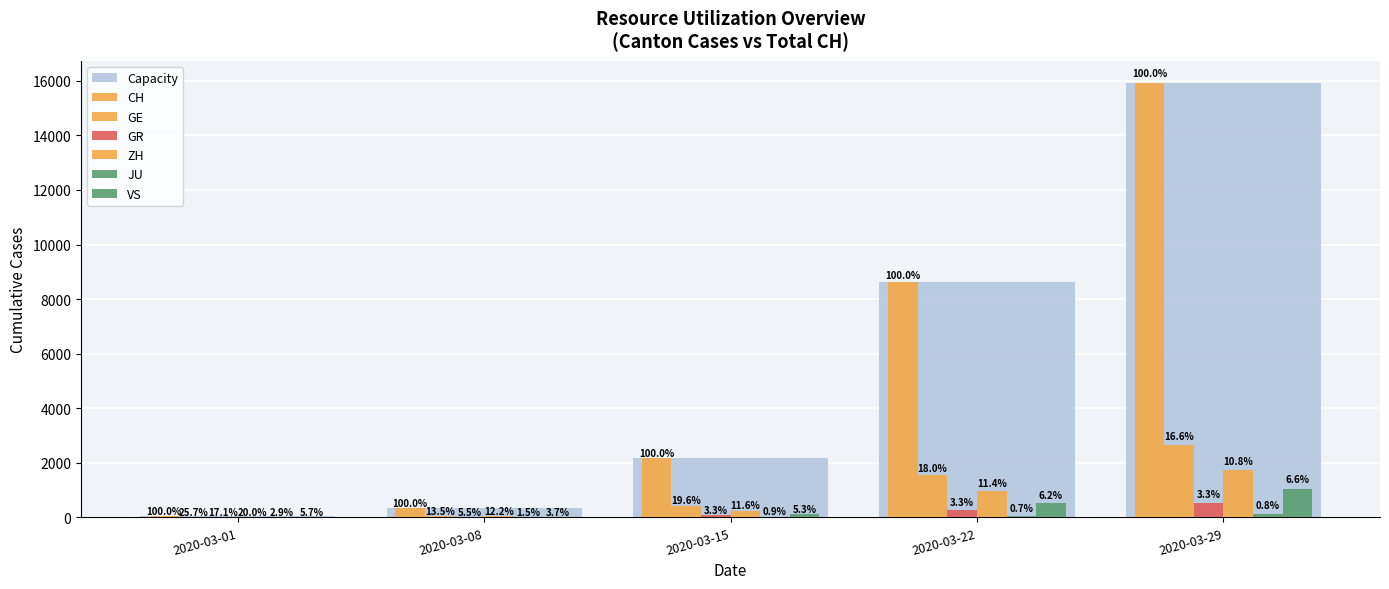

What is the difference between the JU values at 2020-03-29 and 2020-03-08?

122